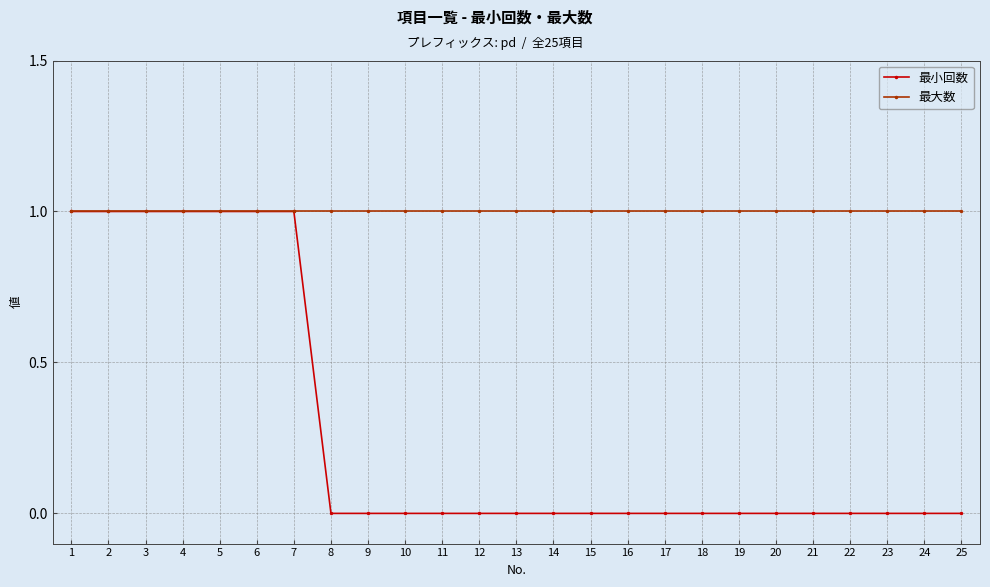

How many data points does each series have?

25